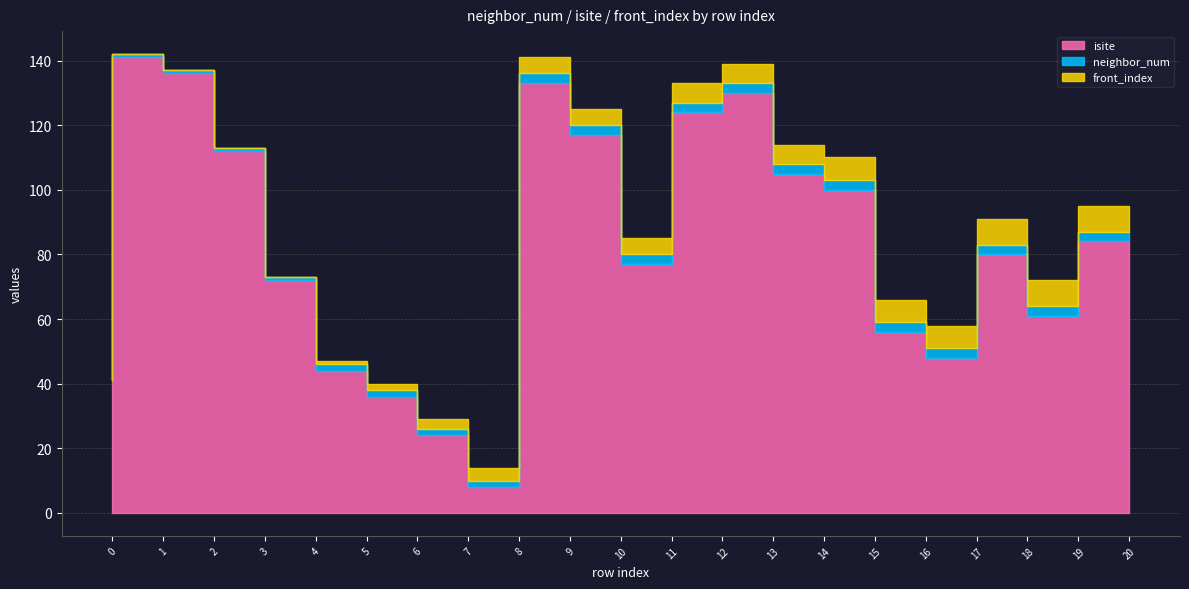

How many lines are shown in the chart?

3